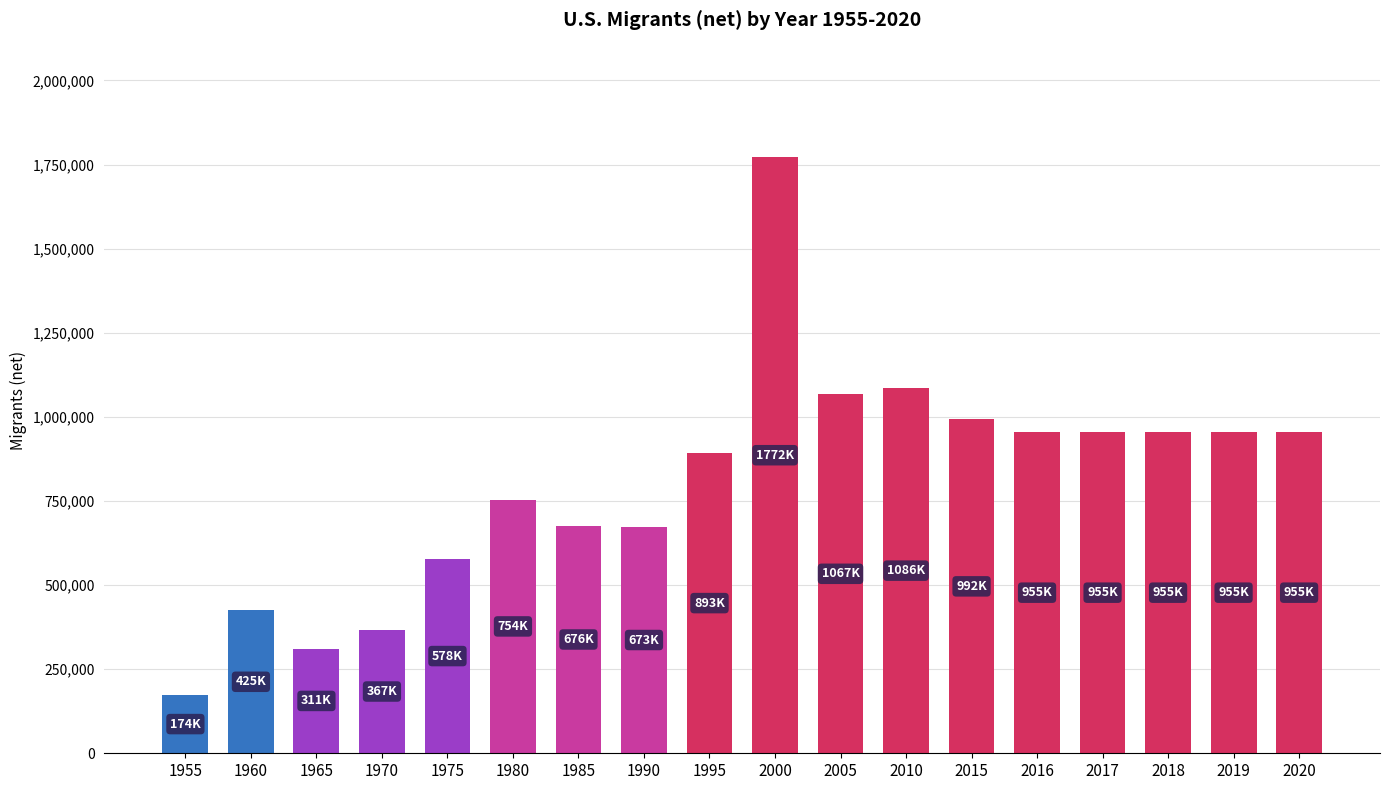

What is the minimum value shown in the chart?

173553